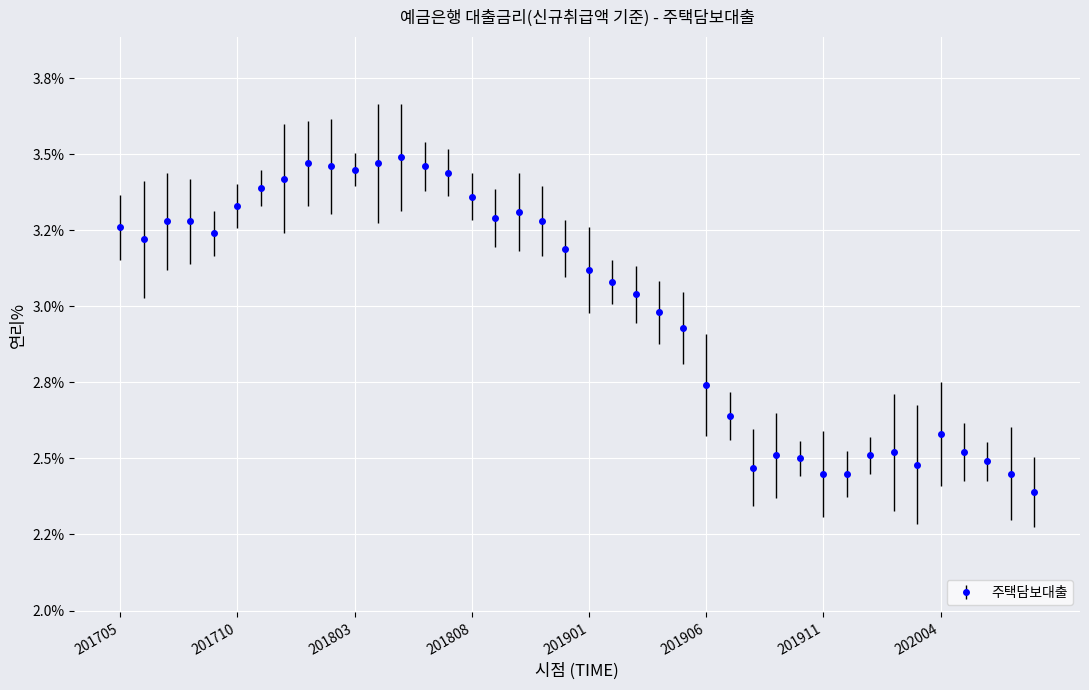

Reading right to left, what are all the values shown in this chart?

2.4	2.5	2.5	2.5	2.6	2.5	2.5	2.5	2.5	2.5	2.5	2.5	2.5	2.6	2.7	2.9	3.0	3.0	3.1	3.1	3.2	3.3	3.3	3.3	3.4	3.4	3.5	3.5	3.5	3.5	3.5	3.5	3.4	3.4	3.3	3.2	3.3	3.3	3.2	3.3